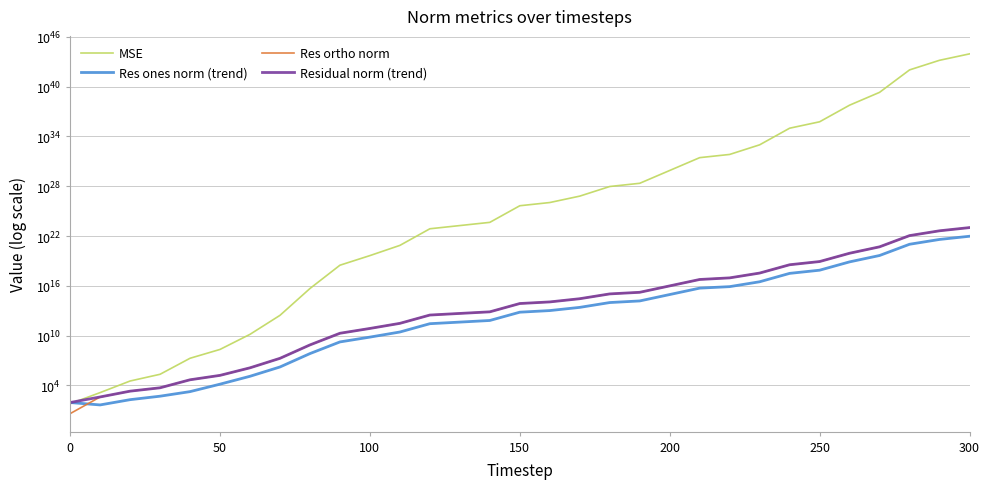

Reading left to right, transcribe all the data shown in this chart.

MSE: 61.7	1359.5	33934.7	219524.8	18662274.4	216714565.3	14258923264.2	2765982764842.8	4718329301905640.0	3034462845106191872.0	43734988449791639552.0	742375245894134136832.0	74630483596697040584704.0	181621044503198690181120.0	441995874773082352648192.0	44433315201038630806093824.0	108132848910241055385845760.0	640406518236734584680087552.0	9230095943852858364626206720.0	22463129261199094201301598208.0	787864770084996142866880266240.0	27634138291206035831843301883904.0	67305635148553226166488941985792.0	969399342577629898535797209956352.0	97445950299170567473907272070987776.0	577122441993057227934756194146582528.0	58016459397525998128223427096586747904.0	2034856380814498112319040120479794855936.0	1028649745896235815993640977233163487019008.0	14825723849863247107905544822934006396878848.0	87803983382626592831044508376503133667328000.0
Res ones norm (trend): 86.7	44.7	192.1	504.1	1787.9	14161.8	126168.8	1667616.5	68401858.9	1739577650.1	6616870782.5	27241625439.6	273142110420.8	426356343032.5	667294510658.7	6653271287005.5	10419562353003.2	25314873141405.0	96429003573738.8	150992482520707.8	889892473980932.1	5262829218877977.0	7971107869130945.0	30738245591027364.0	315491651151613440.0	761858744691546112.0	7668922983871863808.0	44943052032047202304.0	1014950550834144477184.0	3857585921980851290112.0	9385121083852148703232.0
Res ortho norm: 4.0	404.8	2025.6	5150.5	47682.3	161983.4	1312886.2	18293959.5	755617205.0	19161898045.4	72745347699.5	299712652122.8	3005047817641.5	4687855341000.4	7312880059071.2	73325291923784.5	114383741359606.2	278368016163344.8	1056774882564789.4	1648545734909566.5	9763585065698030.0	57824454170705856.0	90264882027631152.0	342522816834815488.0	3433492530143677952.0	8356345443810351104.0	83780640166840549376.0	496218299273025093632.0	11156394775136910180352.0	42353953068608015826944.0	103072816372319420153856.0
Residual norm (trend): 86.8	407.3	2034.7	5175.1	47715.8	162601.3	1318934.7	18369809.4	758706909.7	19240698196.9	73045660999.6	300948135065.0	3017435831761.3	4707203780312.7	7343261994666.7	73626520049006.2	114857335712828.6	279516717254767.5	1061165258171435.2	1655446093917373.5	9804055382869352.0	58063455559647288.0	90616154675220544.0	343899287284040256.0	3447956777063600128.0	8391003391916427264.0	84130898286528299008.0	498249413907702218752.0	11202467094320820256768.0	42529264156381972267008.0	103499207594456695963648.0